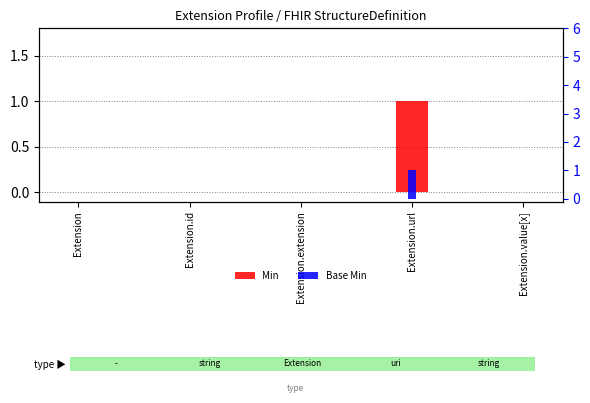

Which label corresponds to the largest value in the chart?

Extension.url